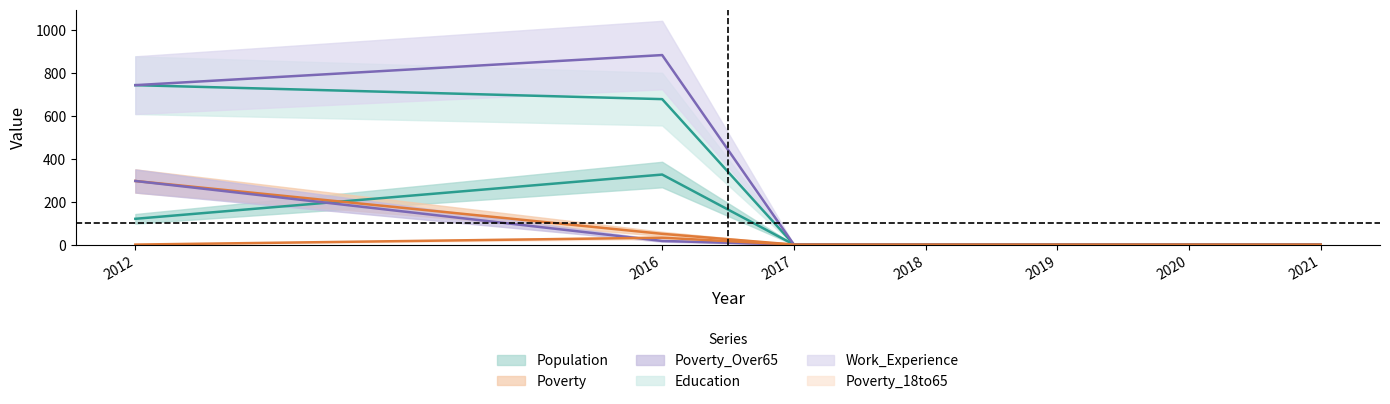

What is the value of the Poverty point at the 3rd from the left?

1